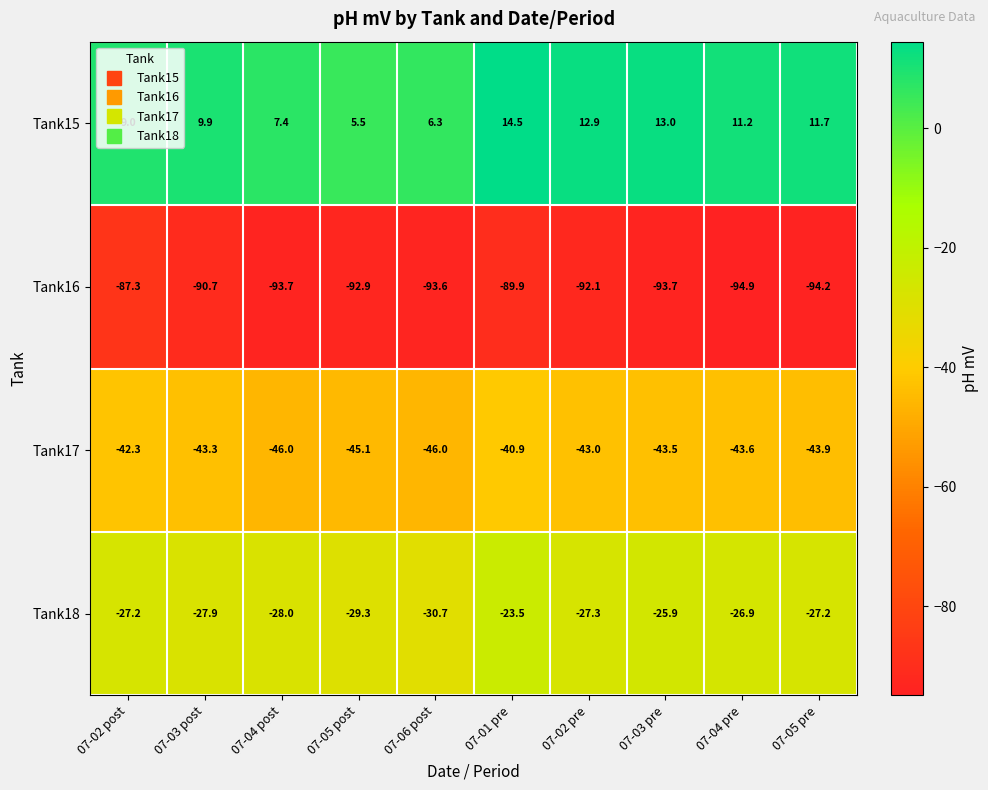

True or false: Tank15 has a value of 19.0 at 07-05 pre.

False